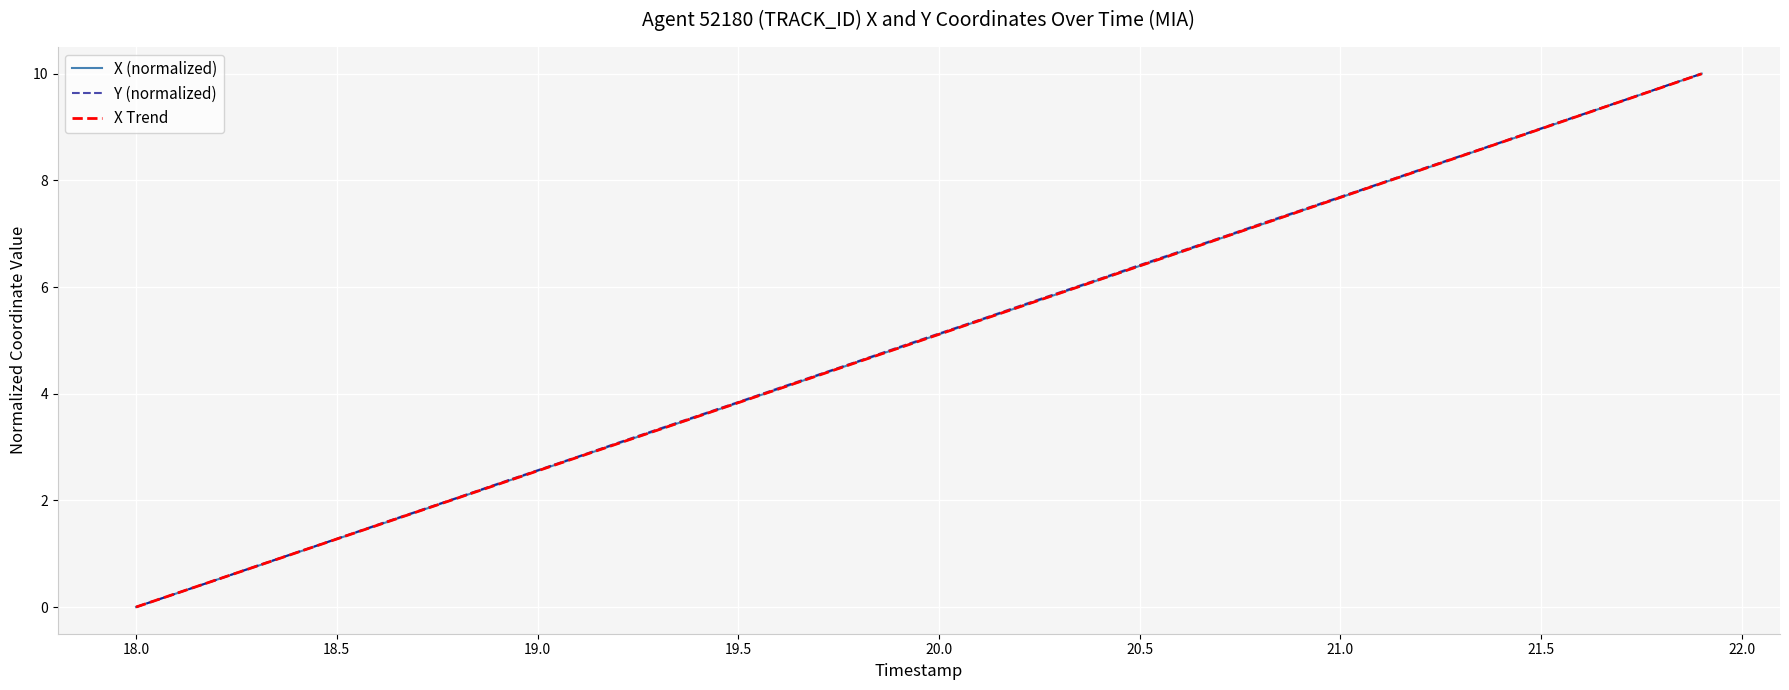

What position from the left is 20.7?

28